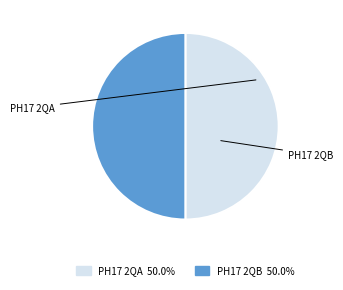

True or false: PH17 2QB accounts for 50% of the total.

True